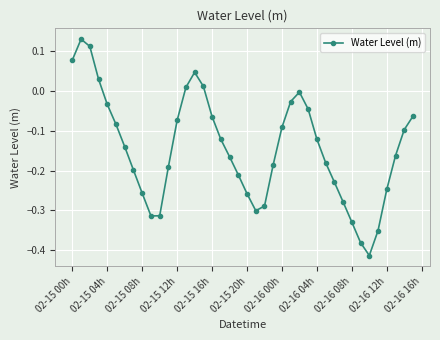

What is the difference between the maximum and minimum values?

0.5